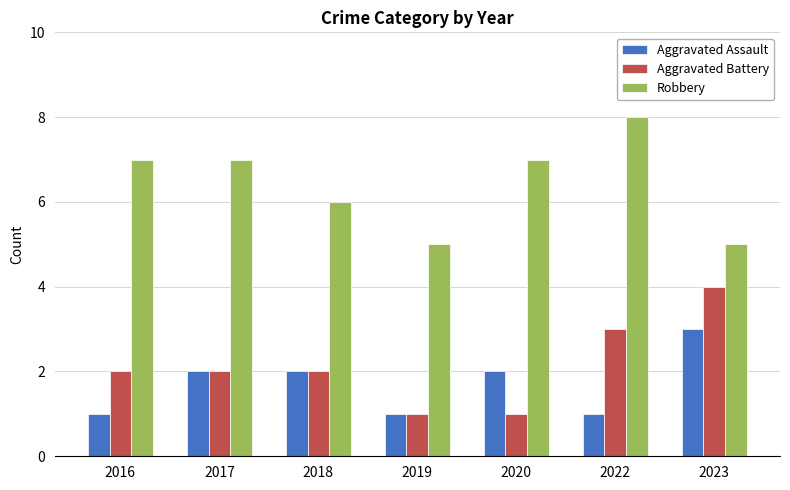

Is the value of Robbery at 2016 greater than the value of Aggravated Battery at 2022?

Yes